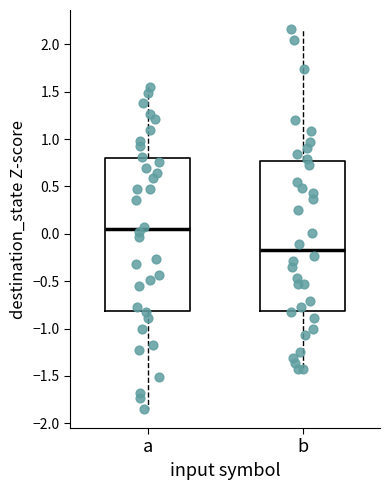

Reading left to right, read every box against the y-axis: the position of its median line, the range the box covers, and the ends of its whiskers. The values are not printed on the chart, so give them approximately, as read against the axis.

a: median 0.05, box -0.80 to 0.80, whiskers -1.85 to 1.55
b: median -0.15, box -0.80 to 0.75, whiskers -1.45 to 2.15